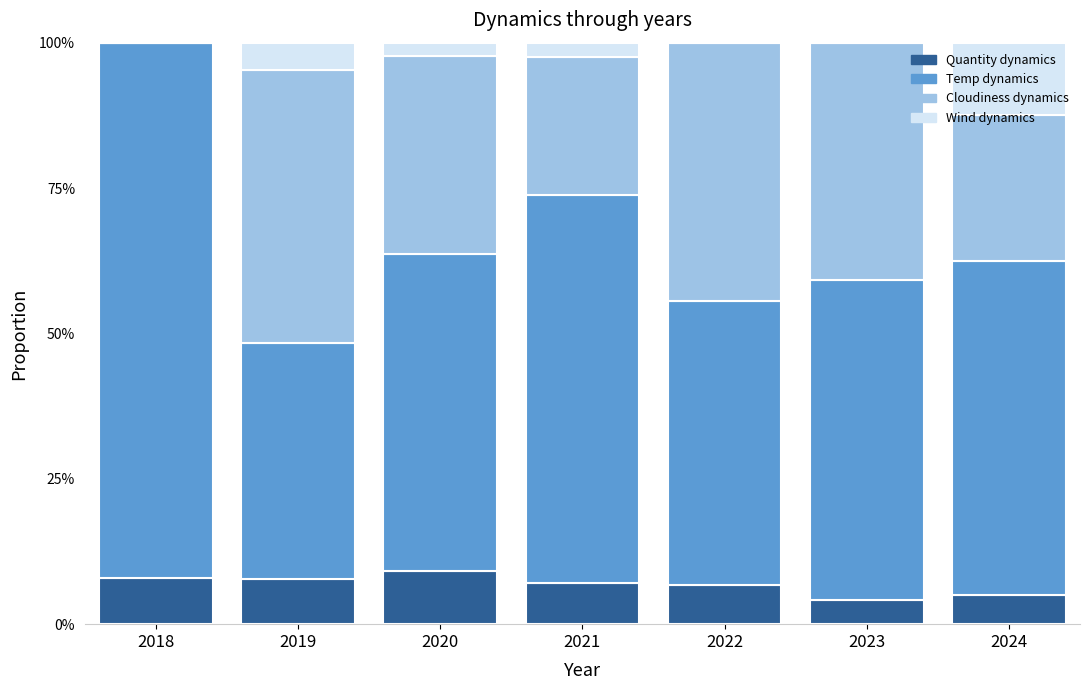

Does the chart contain stacked bars?

Yes